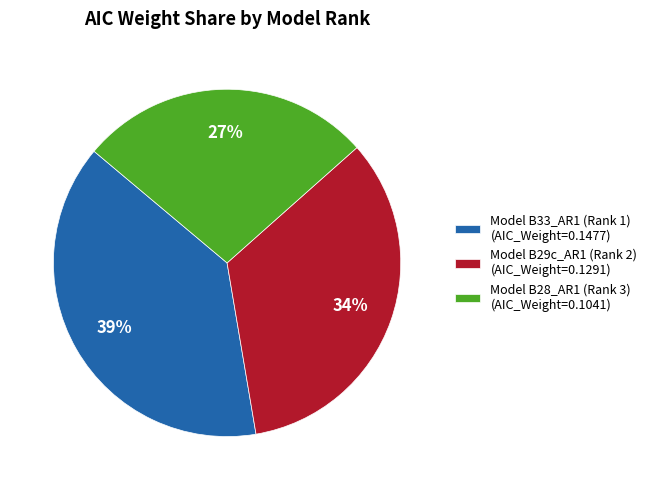

Combined, do Model B33_AR1 (Rank 1) and Model B29c_AR1 (Rank 2) account for over 50%?

Yes